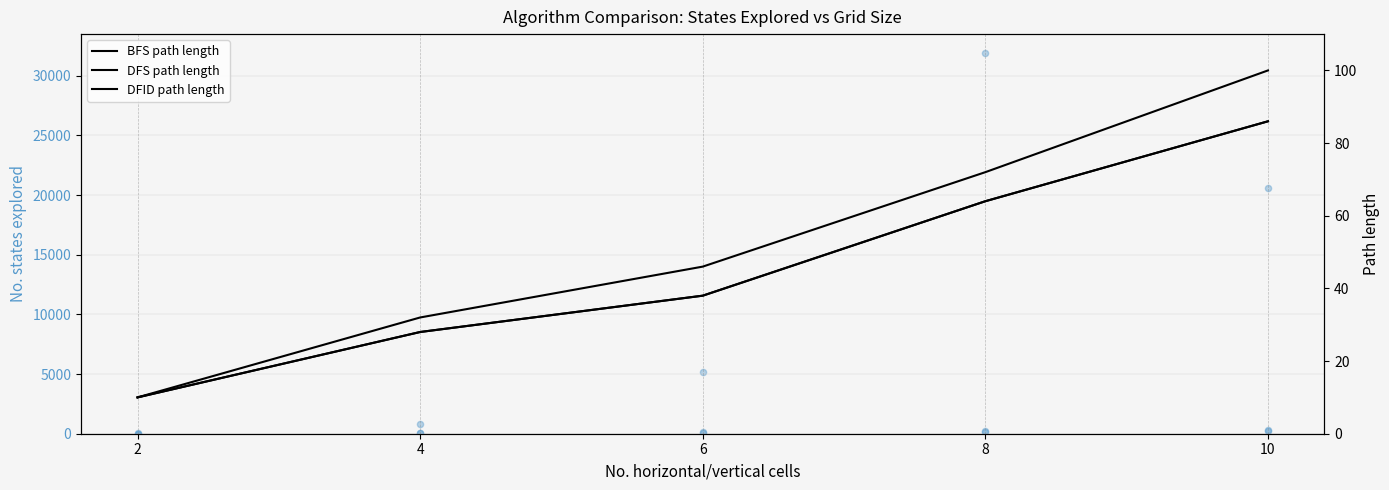

Is the value of BFS path length at 4 greater than the value of DFS states at 4?

No